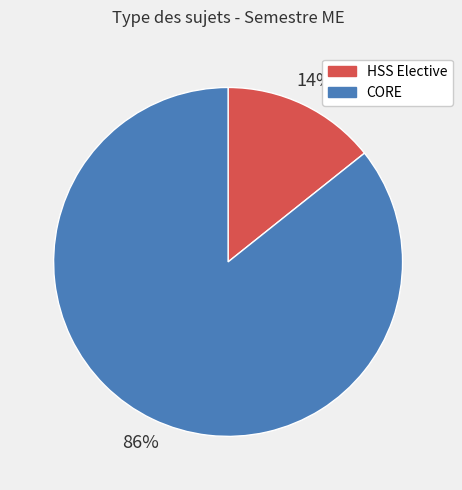

The HSS Elective slice represents 20% of the pie. True or false?

False